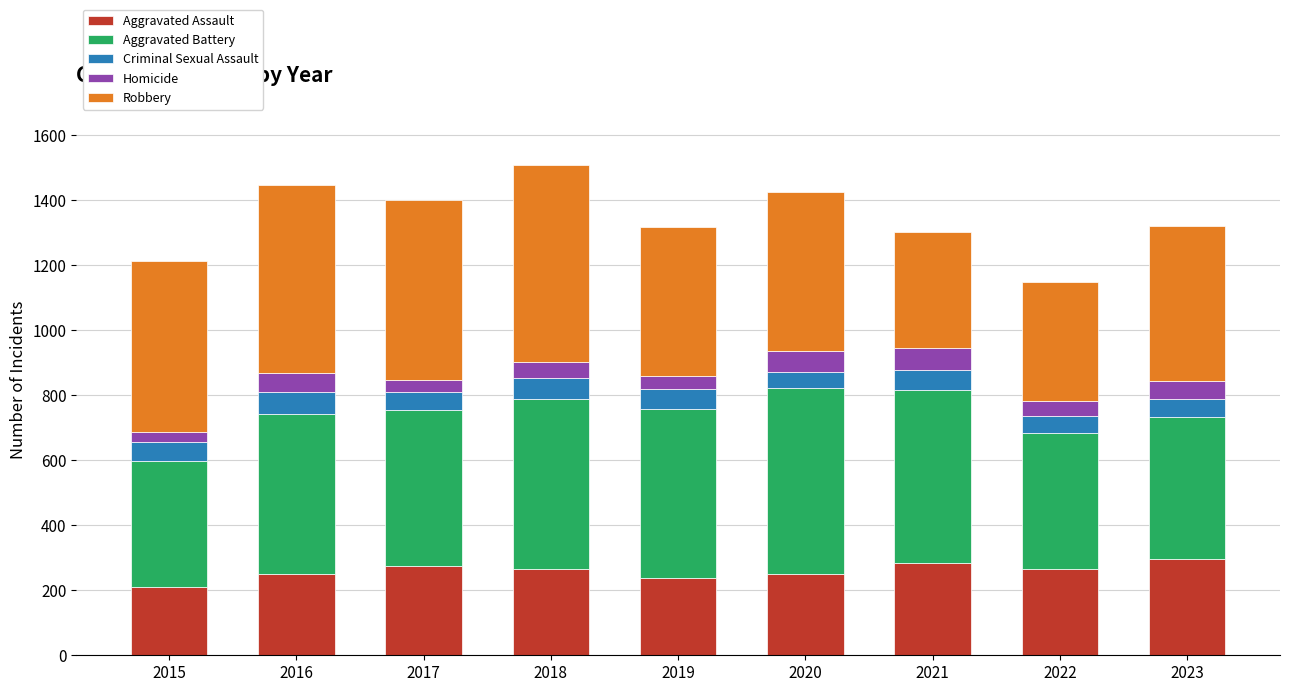

What is the difference between the maximum and minimum values in the Aggravated Assault series?

85